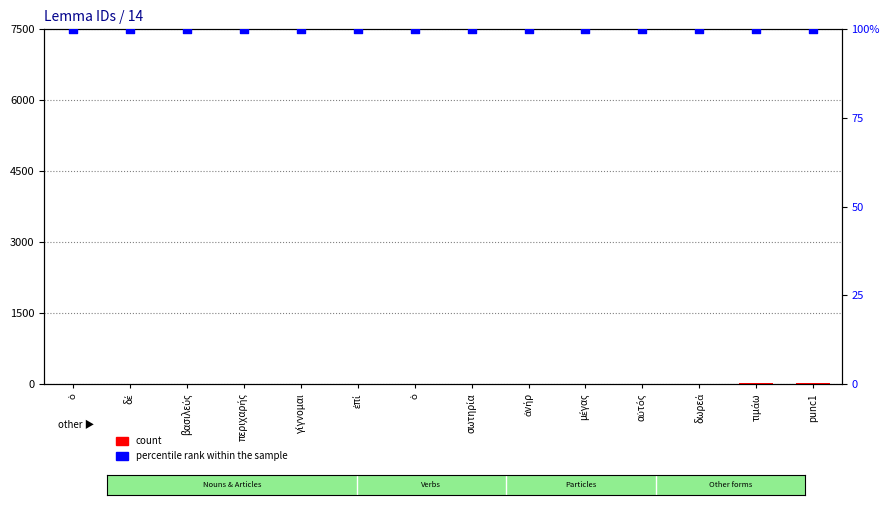

At how many categories does at least one series exceed 10?

14